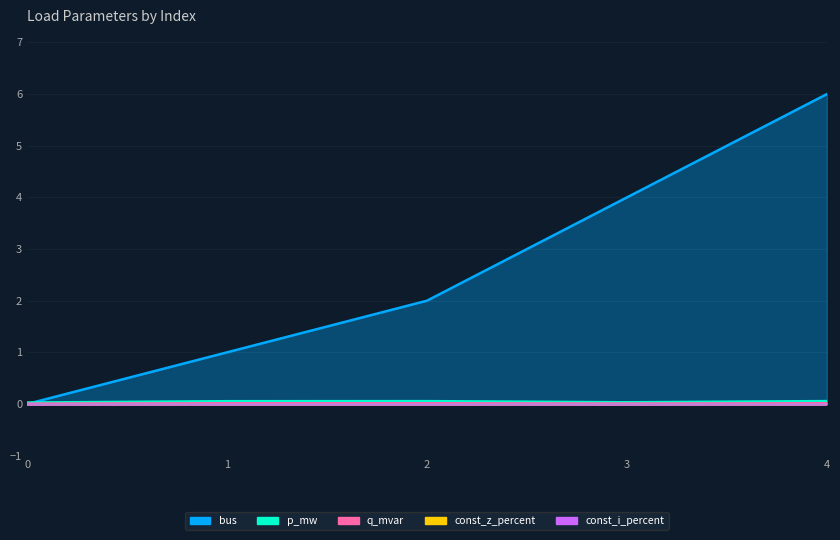

At which category does p_mw reach its first local peak?

2